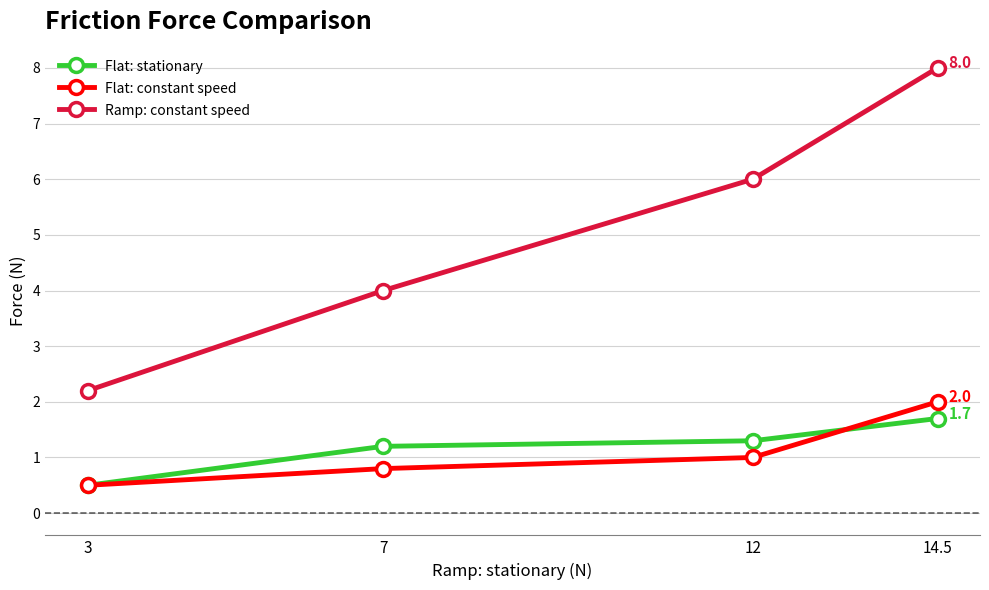

Which label corresponds to the largest value in the chart?

14.5